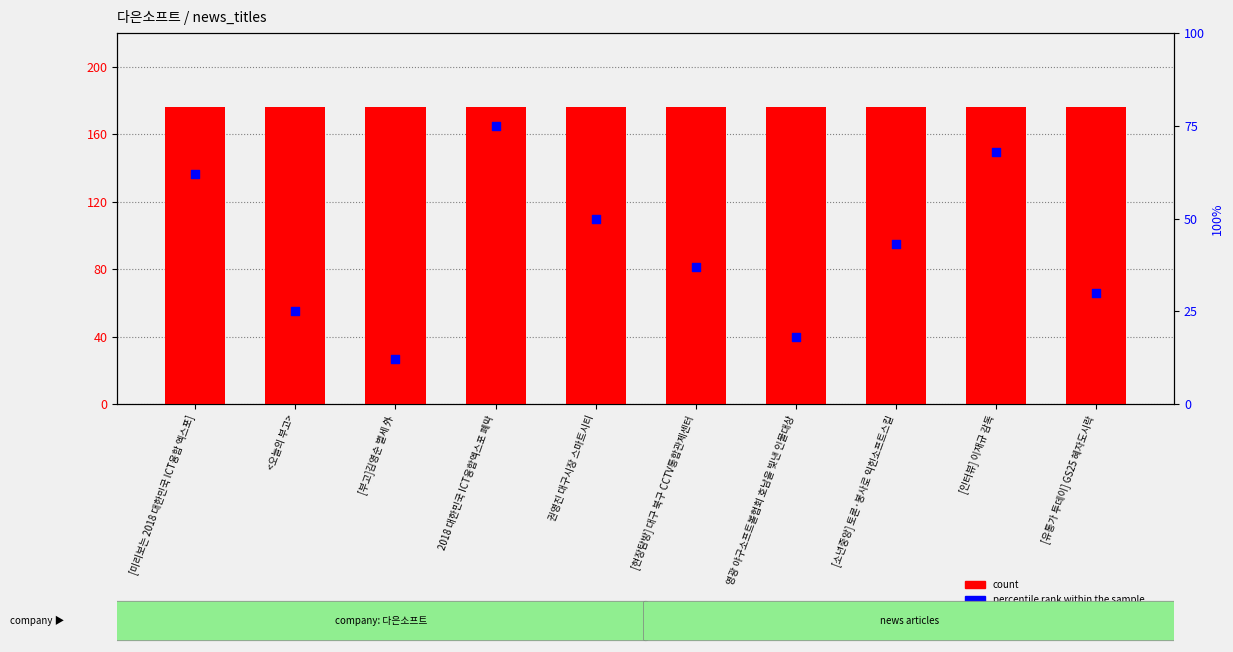

What is the total value across all series at [인터뷰] 이재규 감독?

244